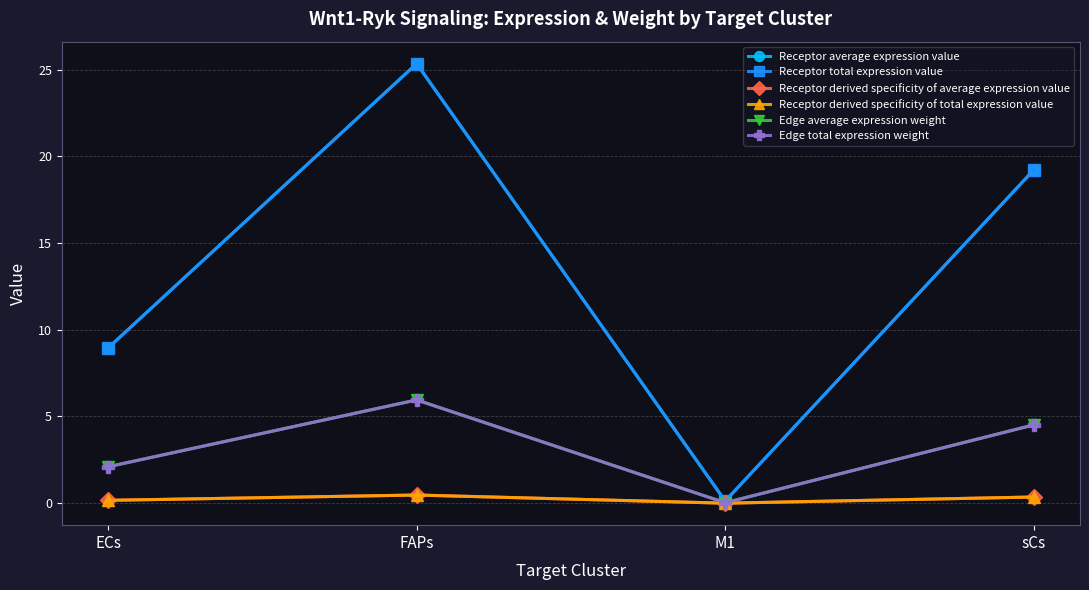

Where is the first local maximum for Edge total expression weight?

FAPs